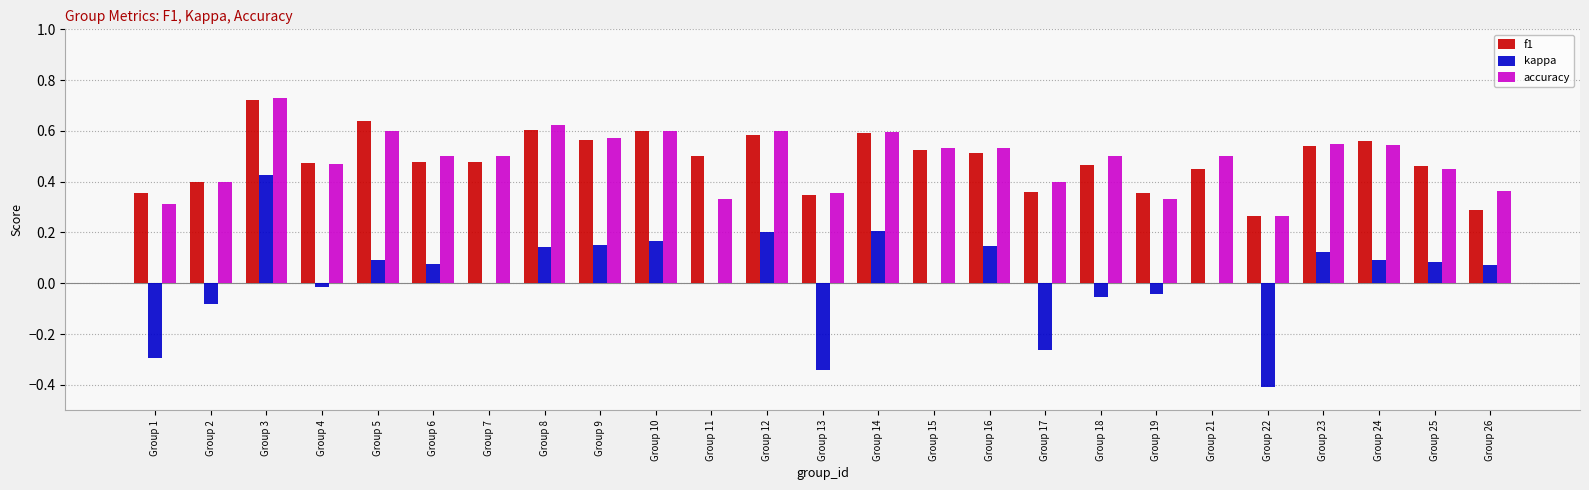

At which category does the chart reach its peak across all series?

Group 3